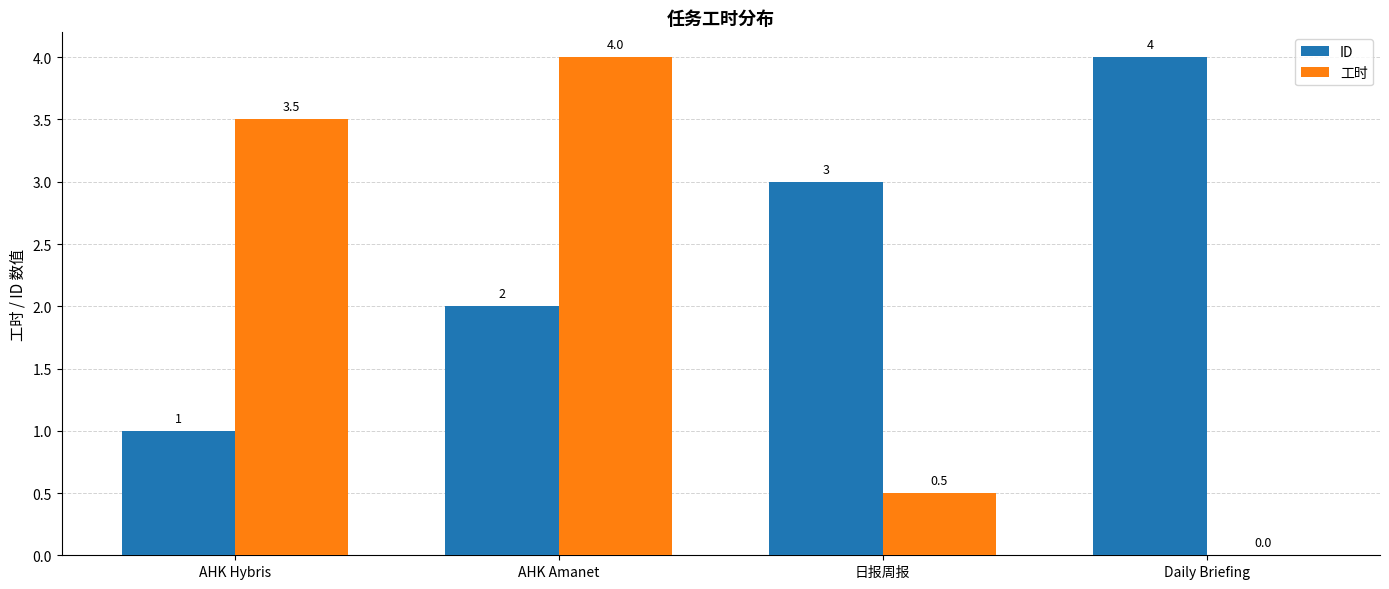

Which series has the largest total across all categories?

ID